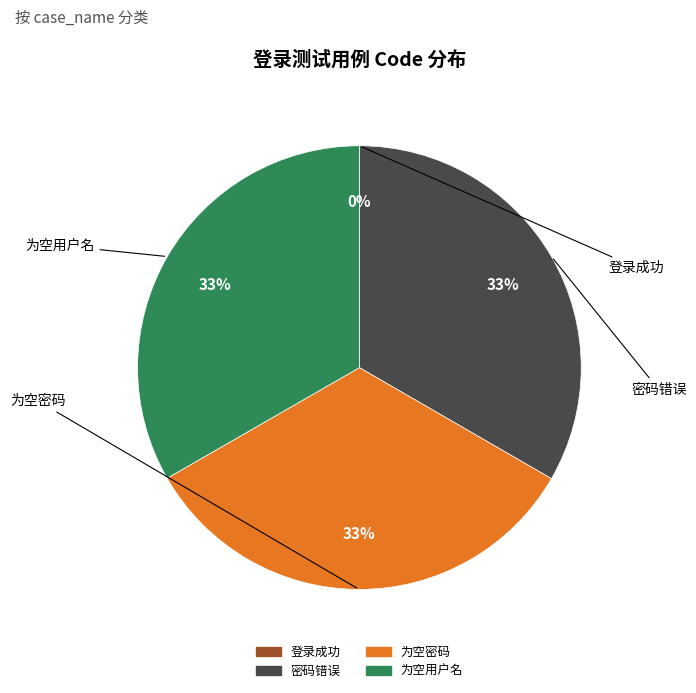

Is it true that 为空用户名 is 33% of the pie?

True